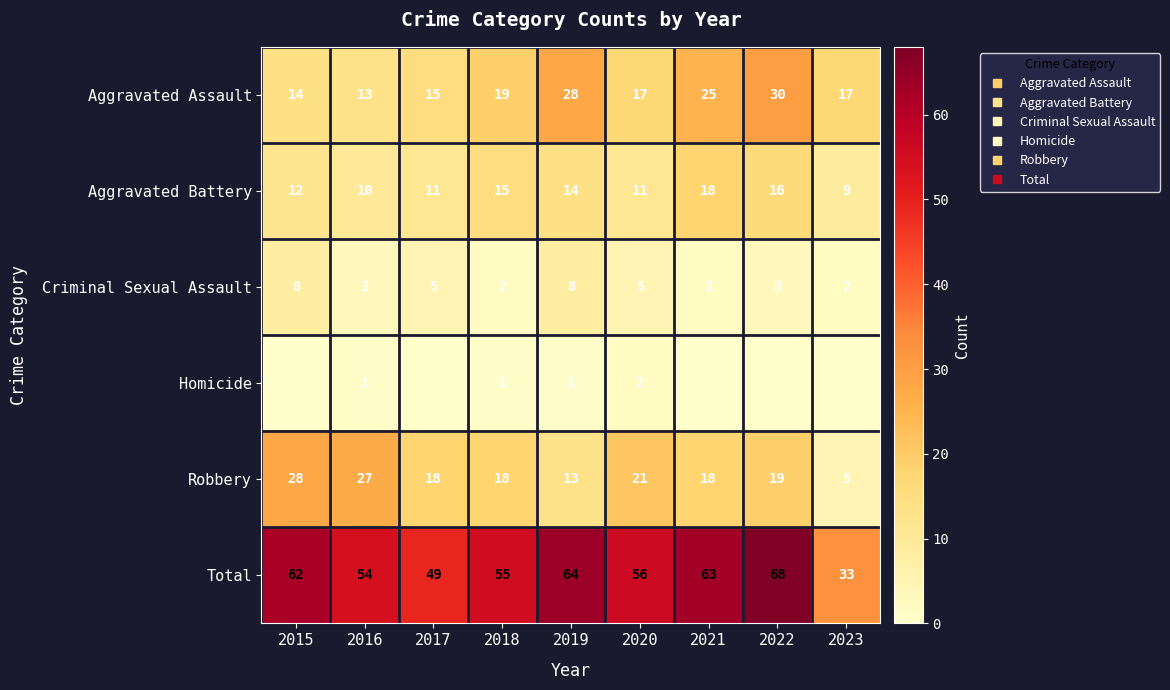

Rank the series by their maximum value, from highest to lowest.

Total, Aggravated Assault, Robbery, Aggravated Battery, Criminal Sexual Assault, Homicide